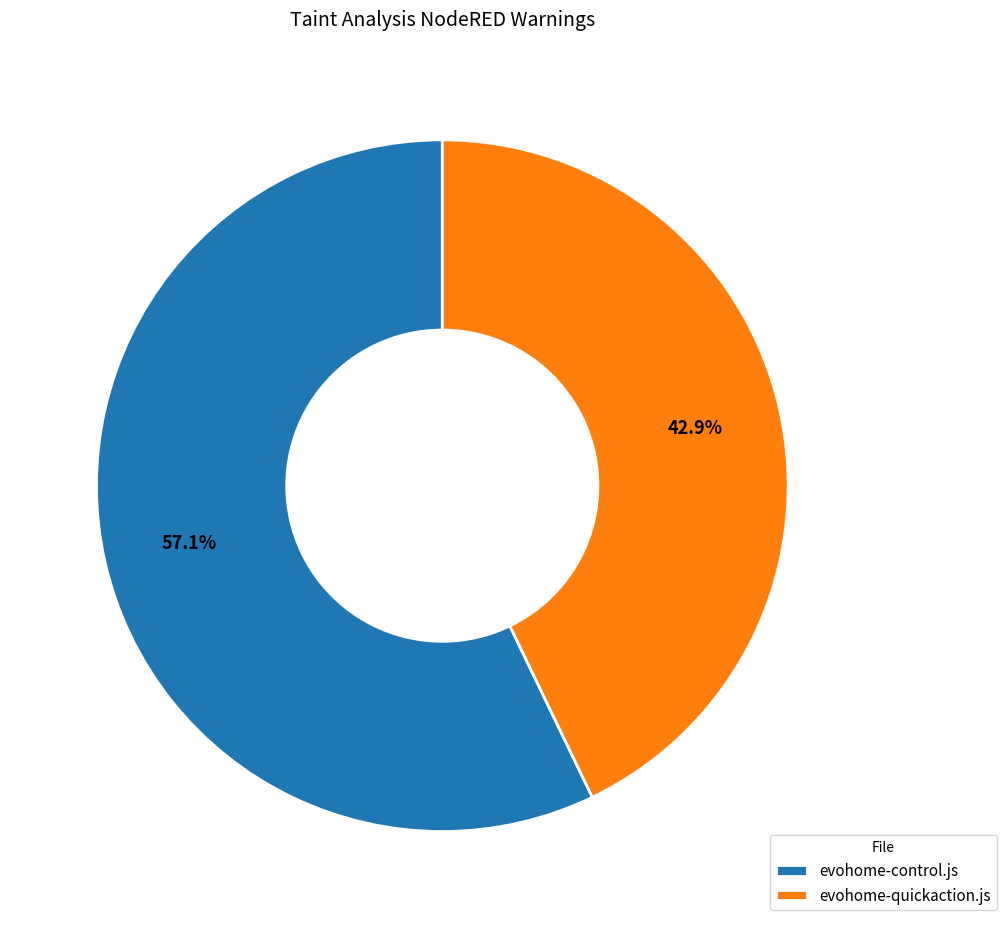

How much of the chart is everything except evohome-control.js?

42.9%